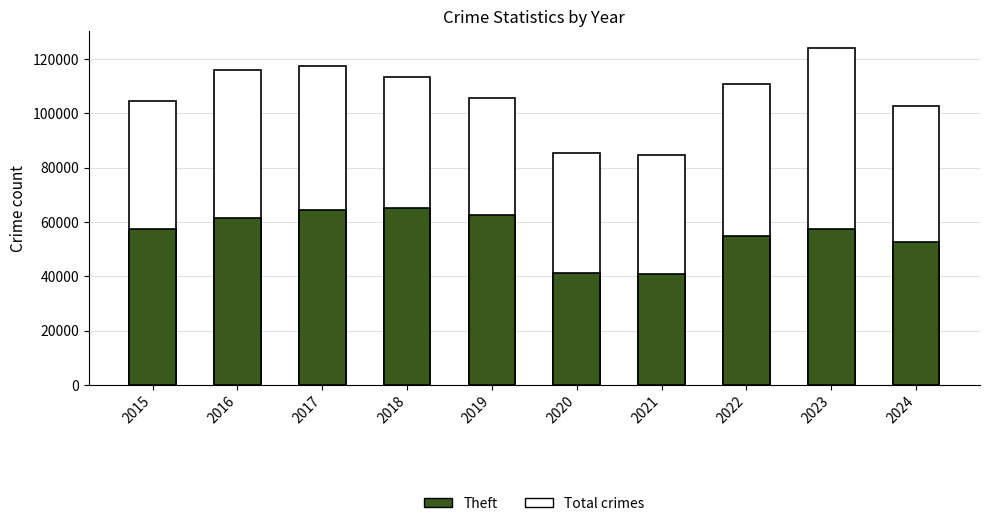

What is the difference between the highest and lowest values at 2015?

47038